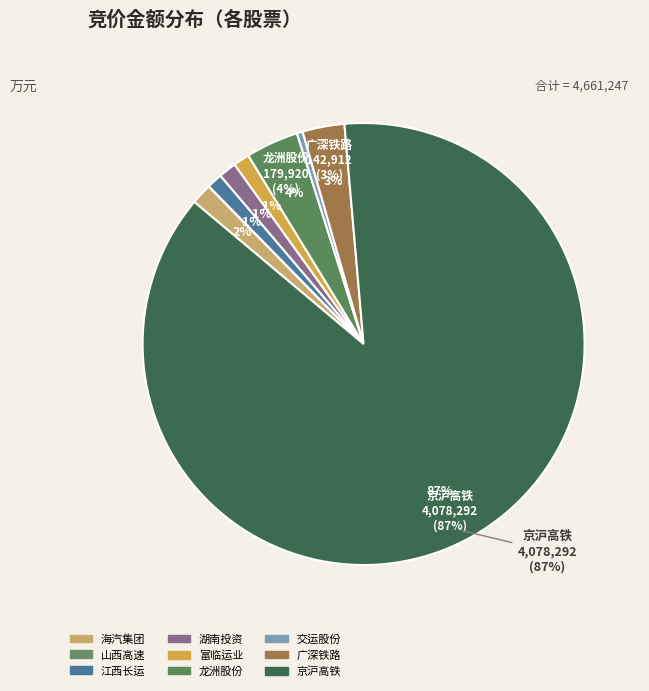

Approximately how many times larger is the value at 京沪高铁 compared to 龙洲股份?

22.7